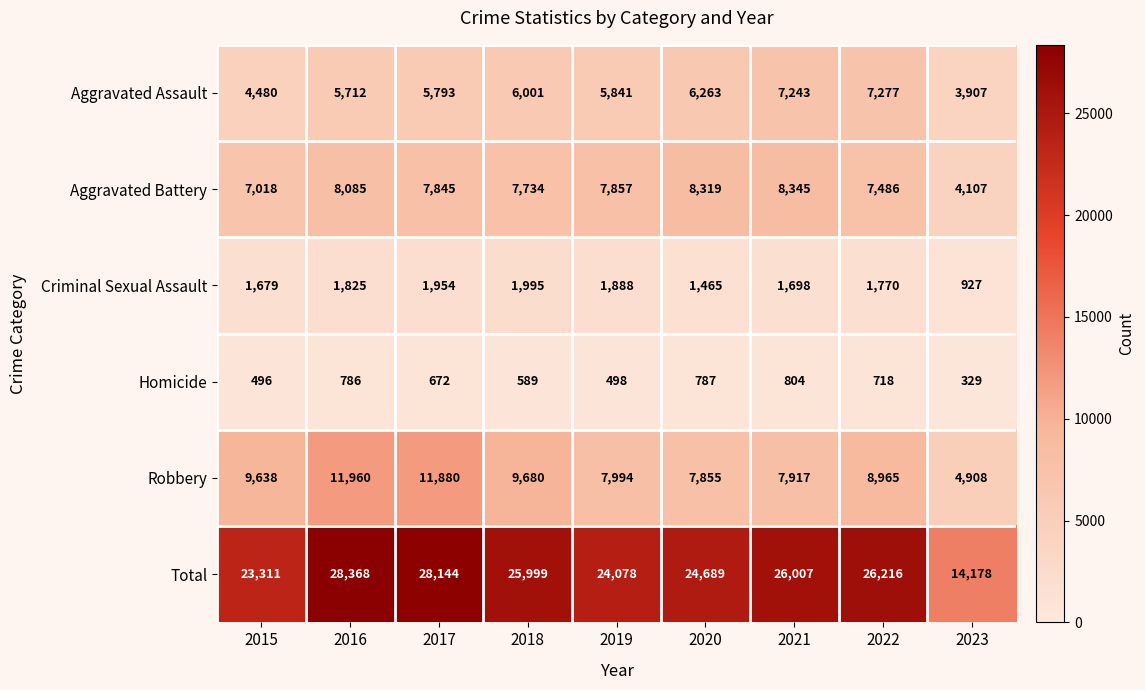

What is the difference between the maximum and minimum values in the Criminal Sexual Assault series?

1068